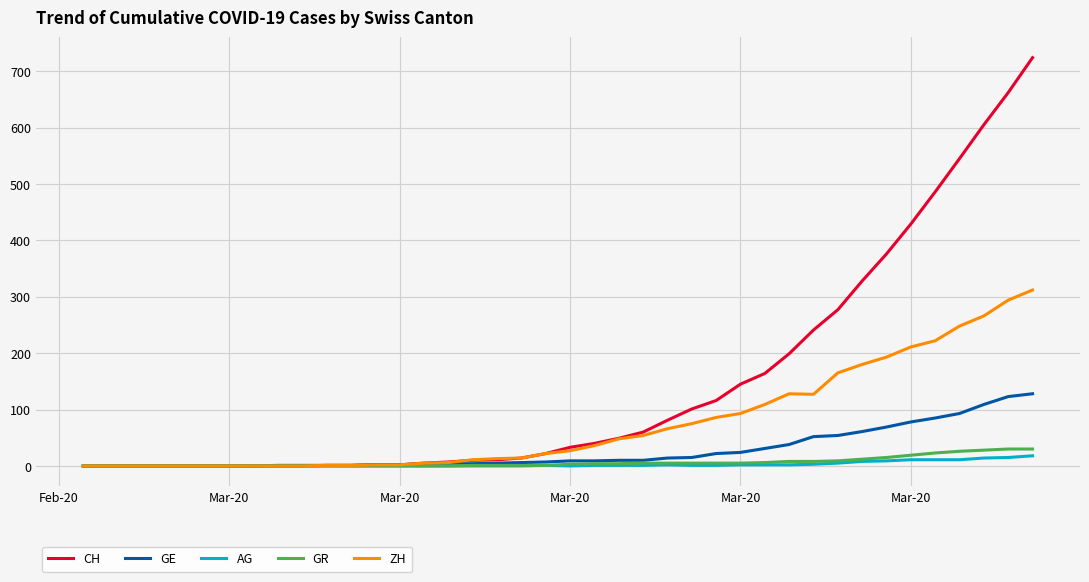

How many lines are shown in the chart?

5